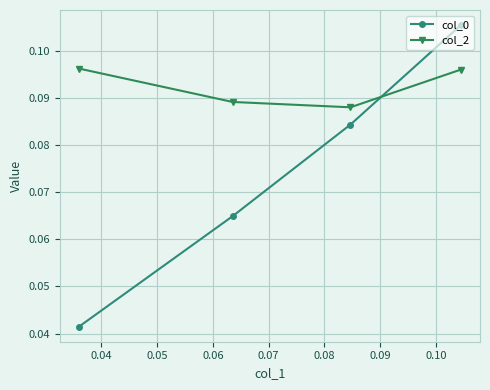

Which series has the largest total across all categories?

col_2